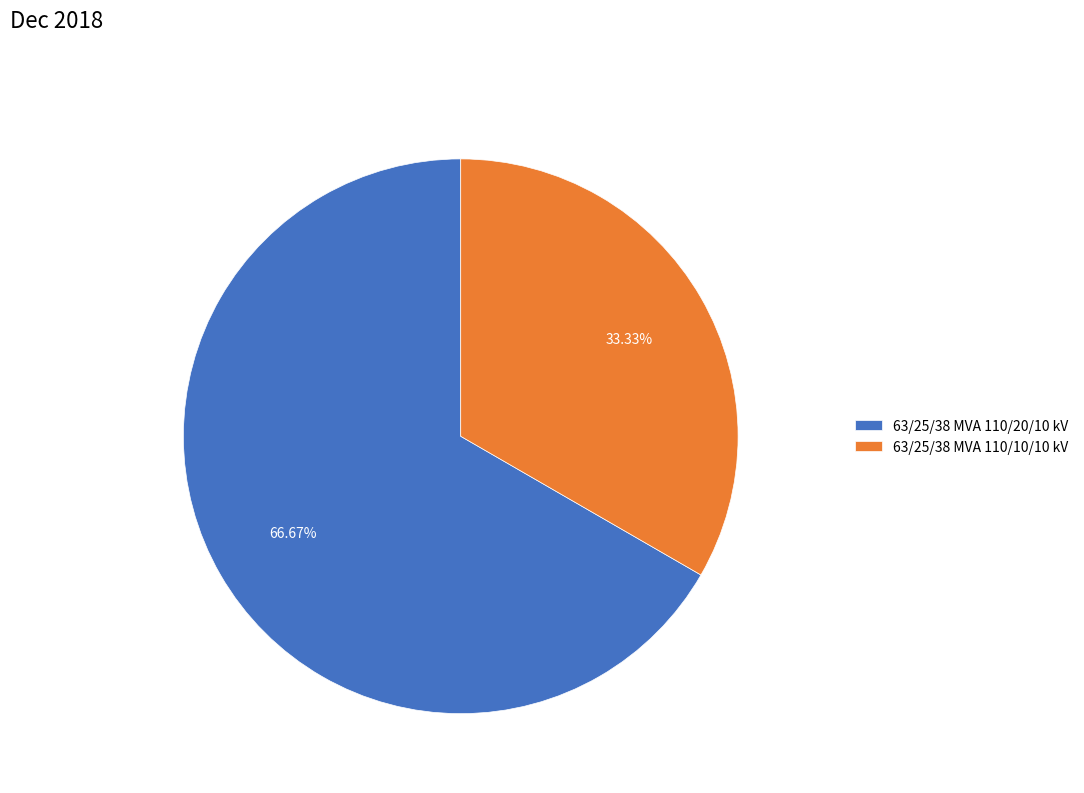

How many slices are in this pie chart?

2